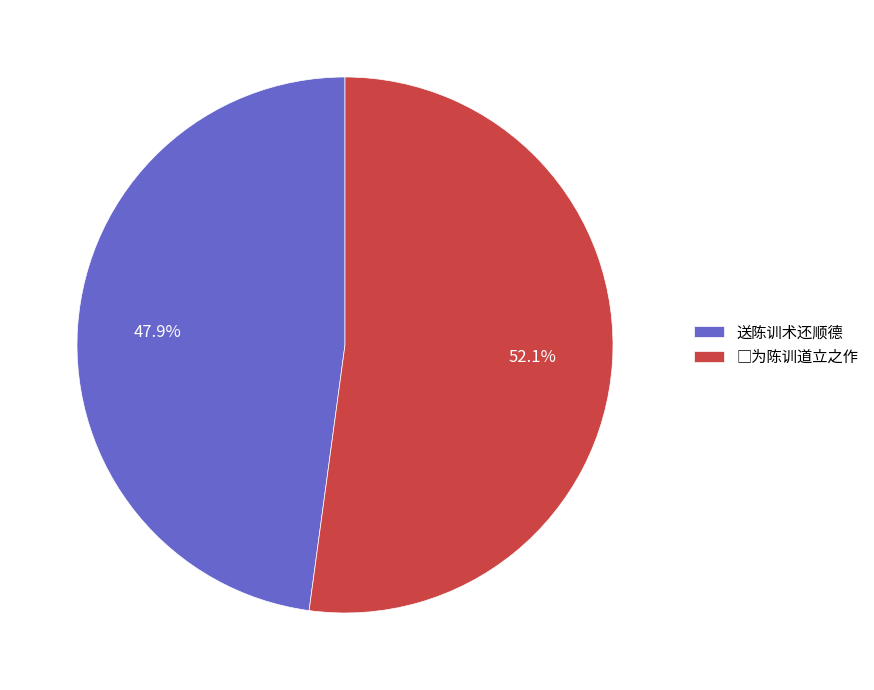

Is there any slice that represents more than half of the pie?

Yes